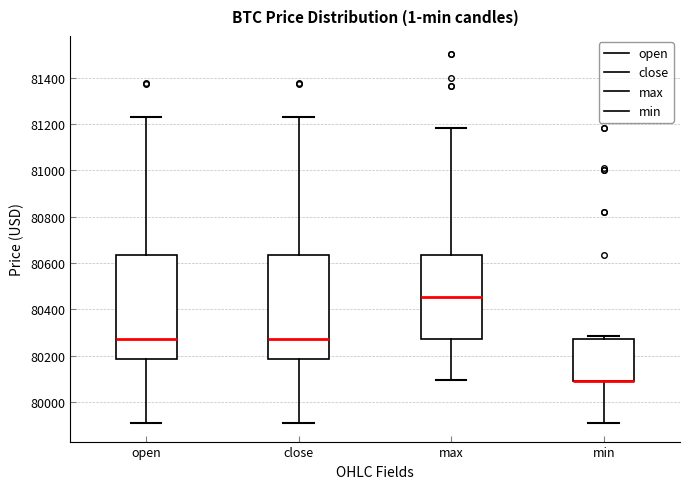

Reading left to right, transcribe this box plot: for each box, give where its median line is, the range the box spans, and where its two whiskers end, as read against the y-axis. The values are not printed on the chart, so give them approximately, as read against the axis.

open: median 80280, box 80180 to 80640, whiskers 79900 to 81220
close: median 80280, box 80180 to 80640, whiskers 79900 to 81220
max: median 80460, box 80280 to 80640, whiskers 80100 to 81180
min: median 80100 (drawn on the box's lower edge), box 80100 to 80280, whiskers 79900 to 80280 (just above the box's upper edge)